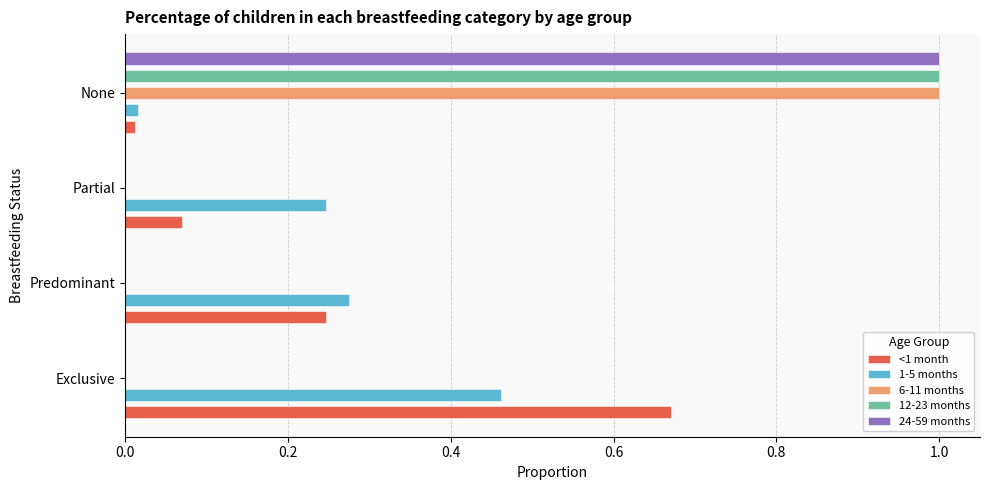

Reading left to right, transcribe all the data shown in this chart.

<1 month: 0.7	0.2	0.1	0.0
1-5 months: 0.5	0.3	0.2	0.0
6-11 months: 0.0	0.0	0.0	1.0
12-23 months: 0.0	0.0	0.0	1.0
24-59 months: 0.0	0.0	0.0	1.0